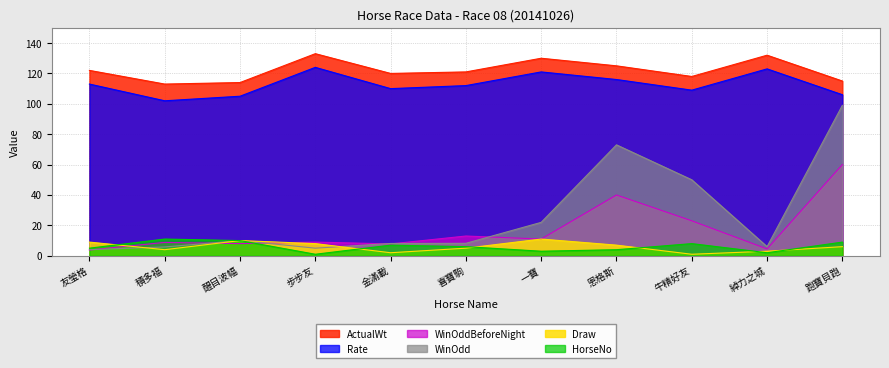

What is the highest value of the ActualWt series?

133.0